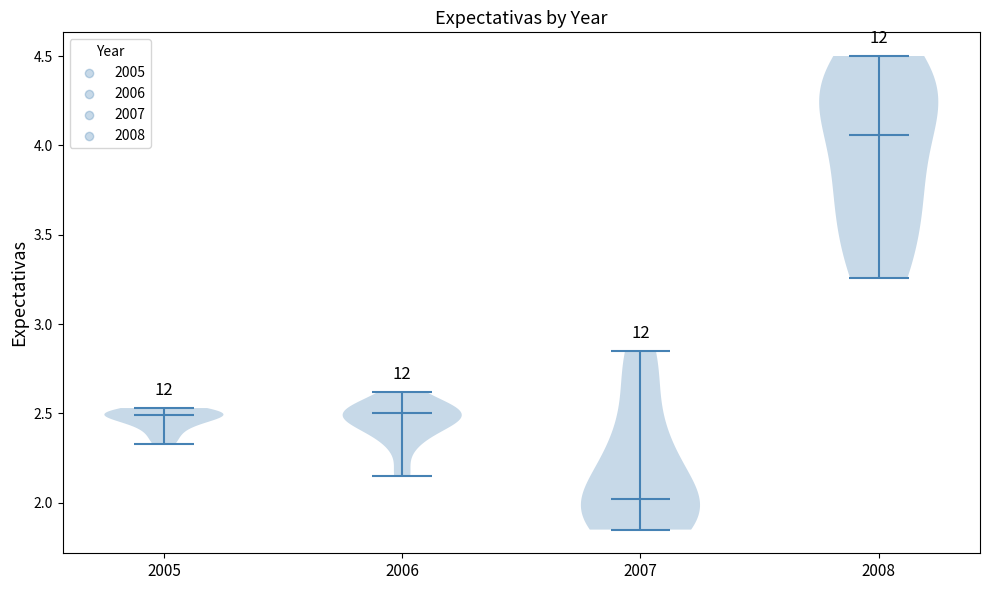

Which violin has the lowest median line?

2007